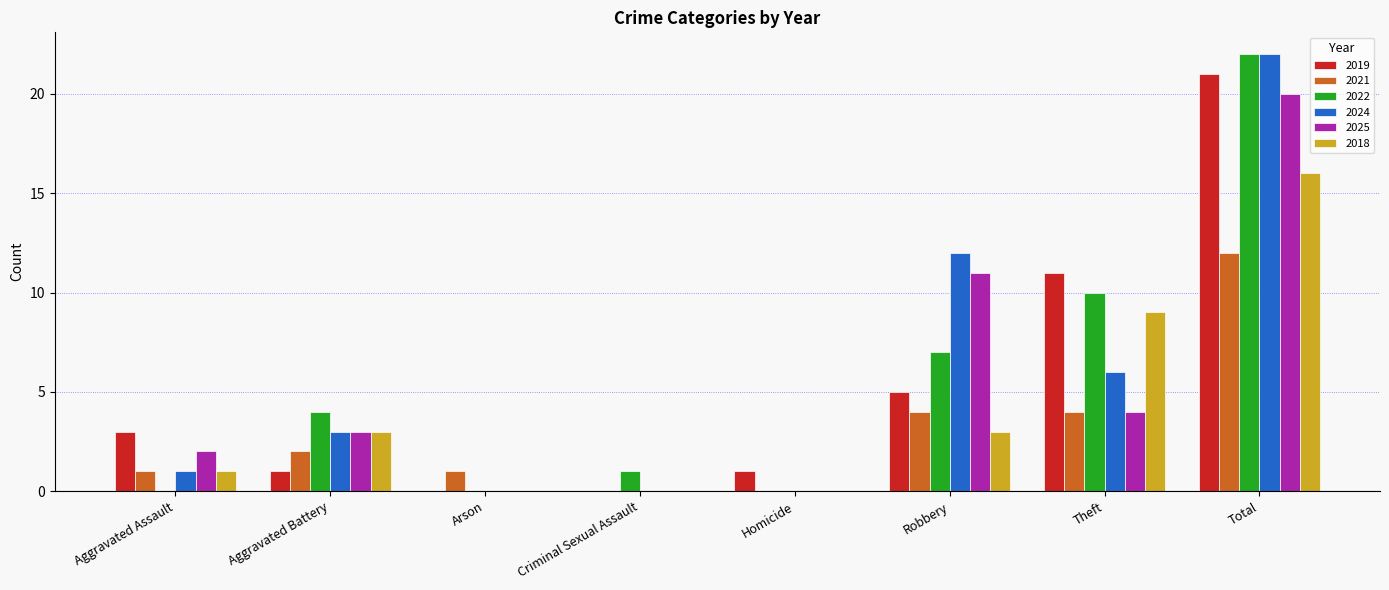

What is the sum of all 2018 values?

32